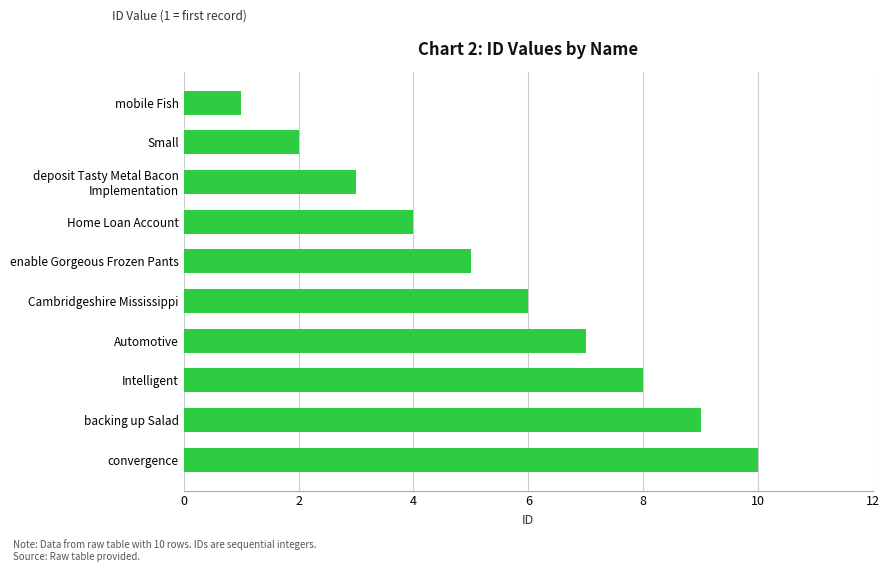

Are the bars horizontal?

Yes